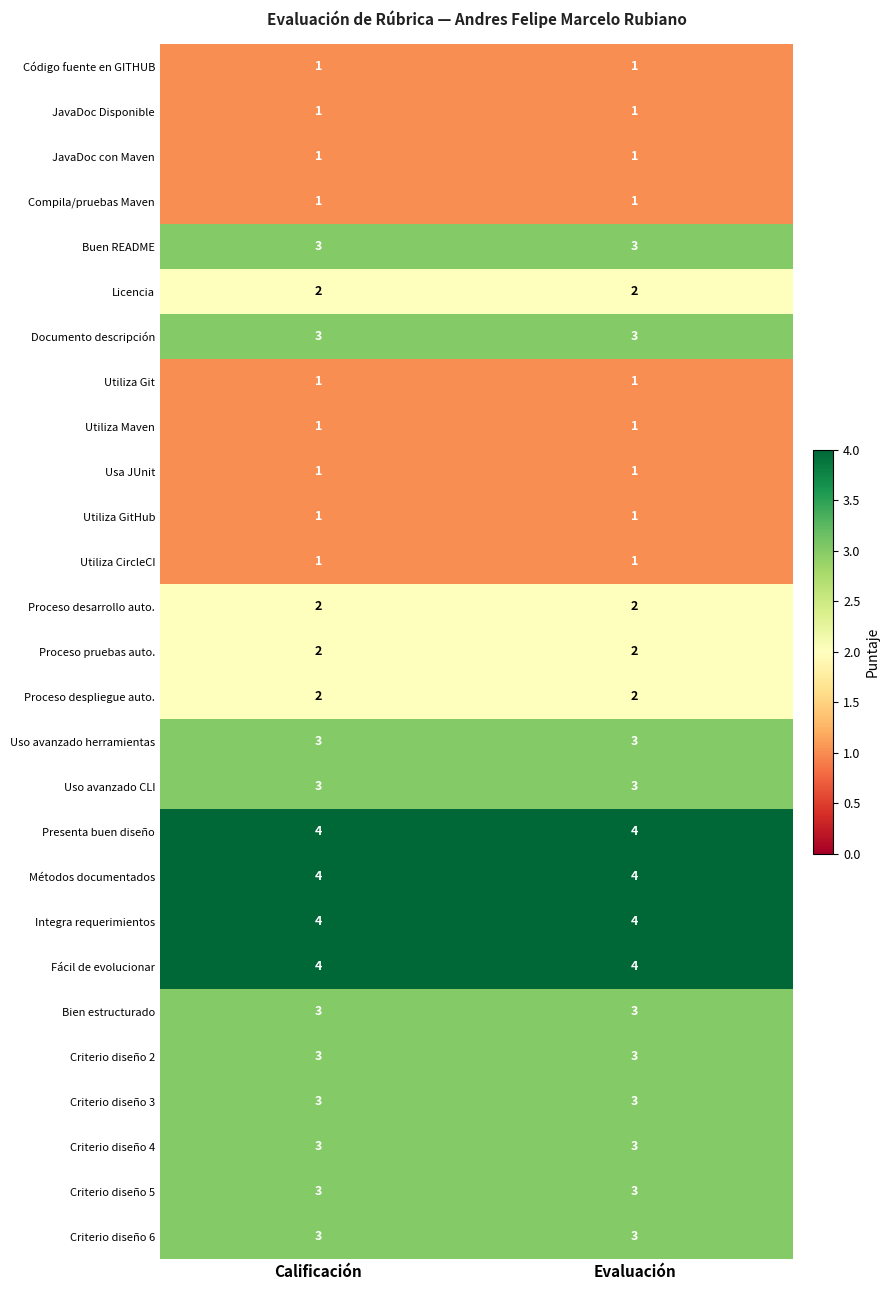

What is the sum of all Criterio diseño 6 values?

6